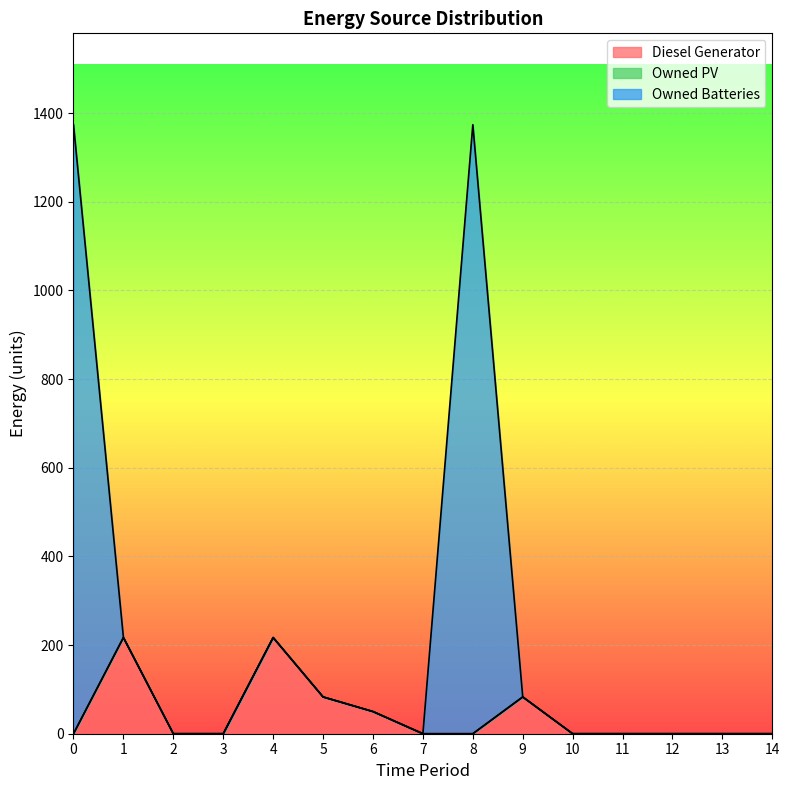

The value of Diesel Generator at 11 is 111.0. True or false?

False